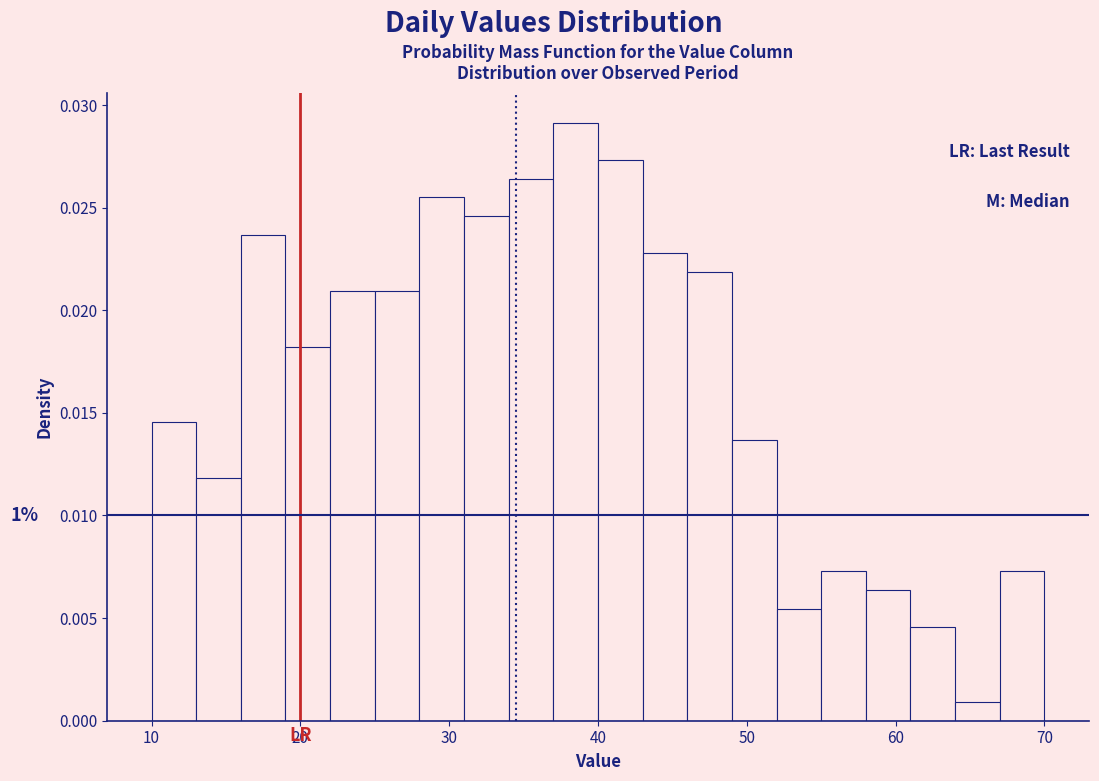

Around what value on the x-axis is the tallest bar? Give the approximate position of its centre, as read against the axis.

39